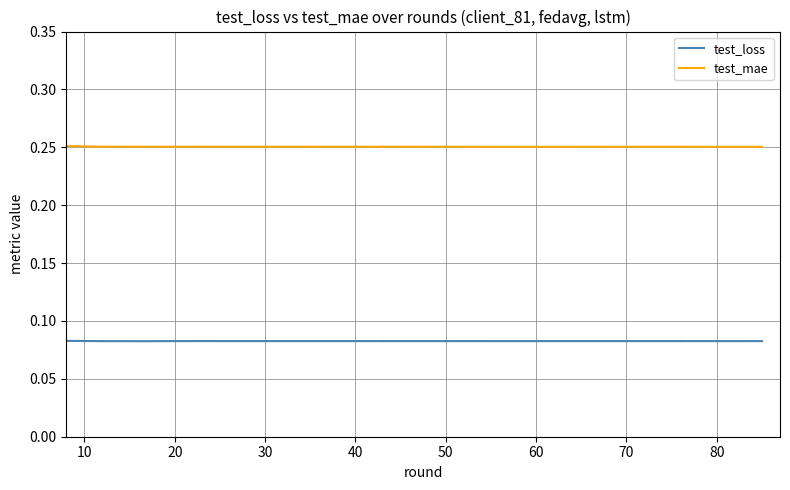

Reading left to right, list all the values displayed in this chart.

test_loss: 0.1	0.1	0.1	0.1	0.1	0.1	0.1	0.1	0.1	0.1	0.1	0.1	0.1	0.1	0.1	0.1	0.1	0.1	0.1	0.1	0.1	0.1	0.1	0.1	0.1	0.1	0.1	0.1	0.1	0.1	0.1	0.1	0.1	0.1	0.1	0.1	0.1	0.1	0.1	0.1
test_mae: 0.3	0.3	0.3	0.3	0.3	0.3	0.3	0.3	0.3	0.3	0.3	0.3	0.3	0.3	0.3	0.3	0.3	0.3	0.3	0.3	0.3	0.3	0.3	0.3	0.3	0.3	0.3	0.3	0.3	0.3	0.3	0.3	0.3	0.3	0.3	0.3	0.3	0.3	0.3	0.3